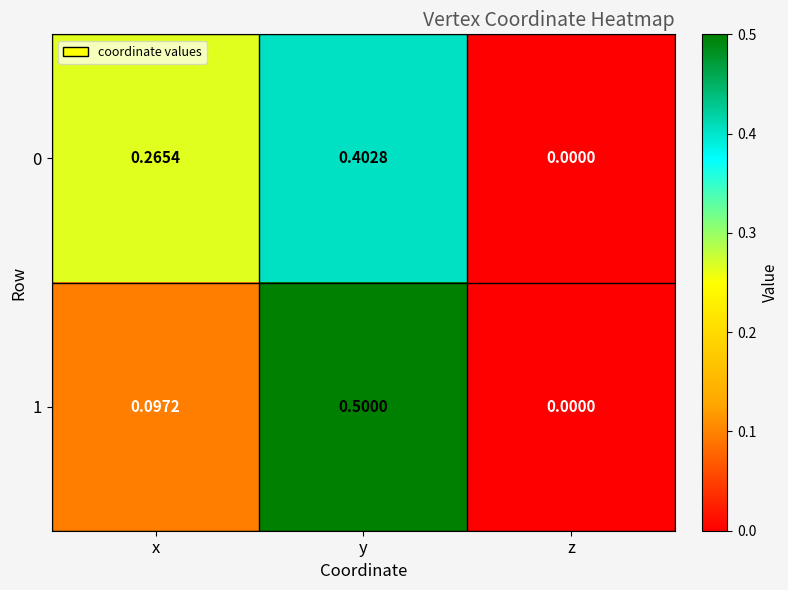

Rank the categories by 1 value from lowest to highest.

z, x, y